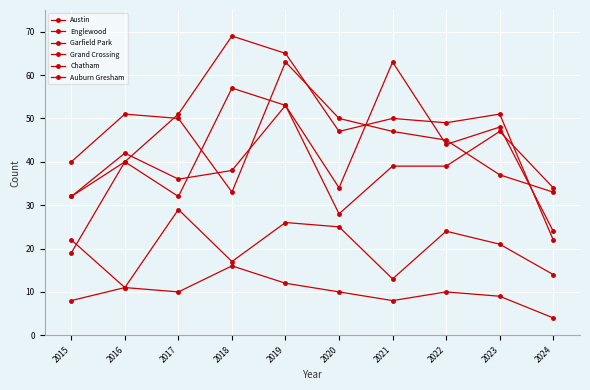

How many data points does each series have?

10